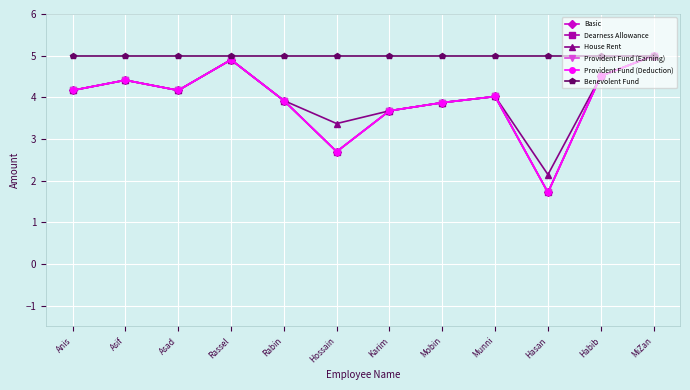

Does the chart have visible grid lines?

Yes